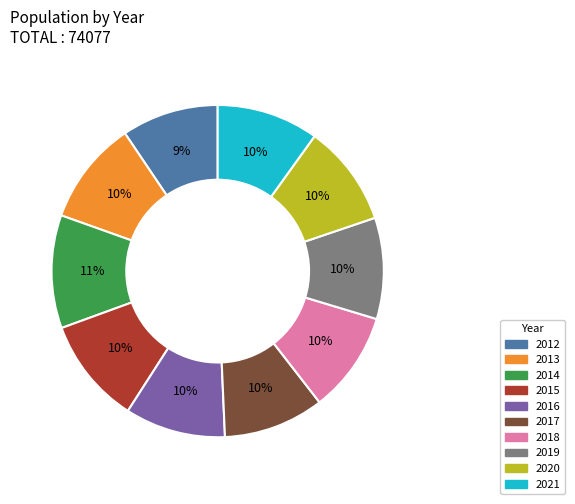

Which slice is the largest?

2014